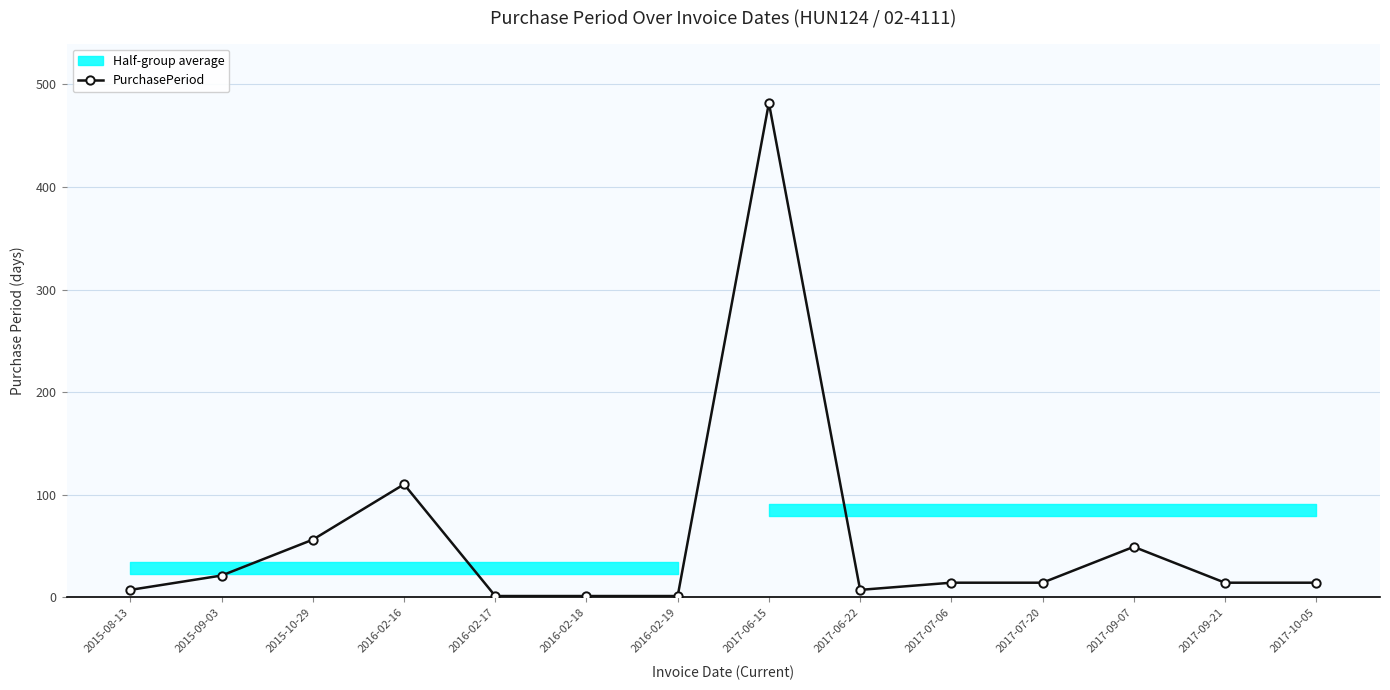

At which category does the chart reach its minimum across all series?

2016-02-17